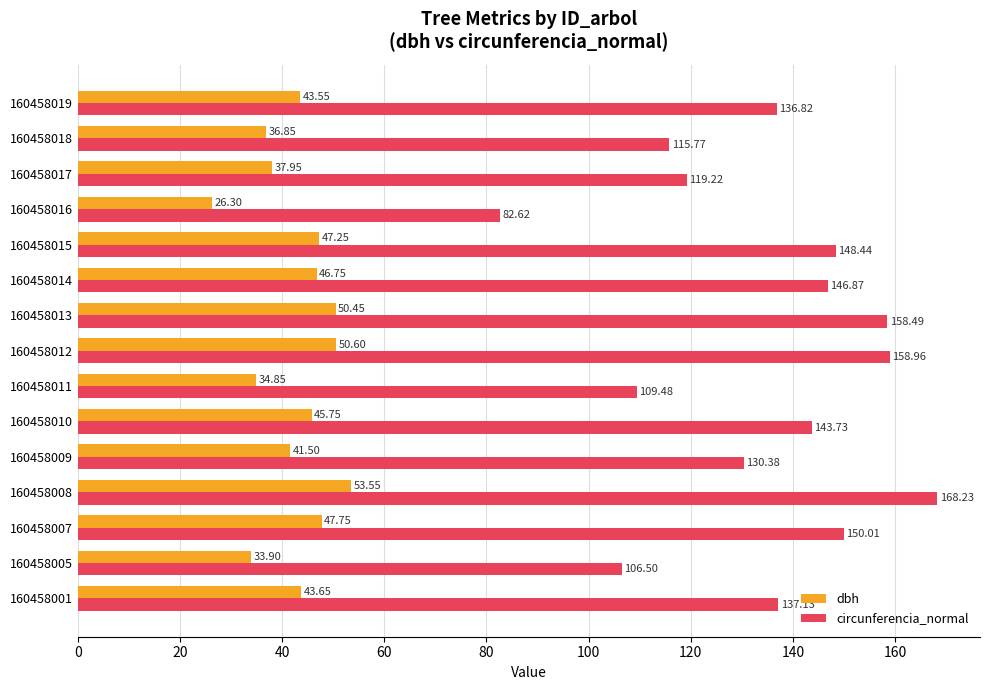

At how many categories does at least one series exceed 142?

7